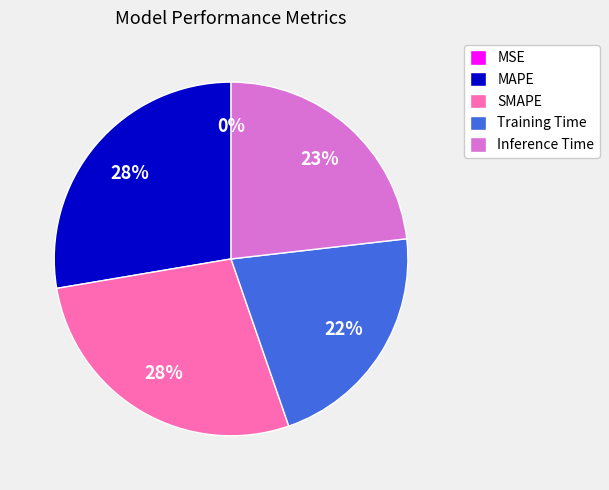

Is the sum of Inference Time and Training Time greater than half?

No